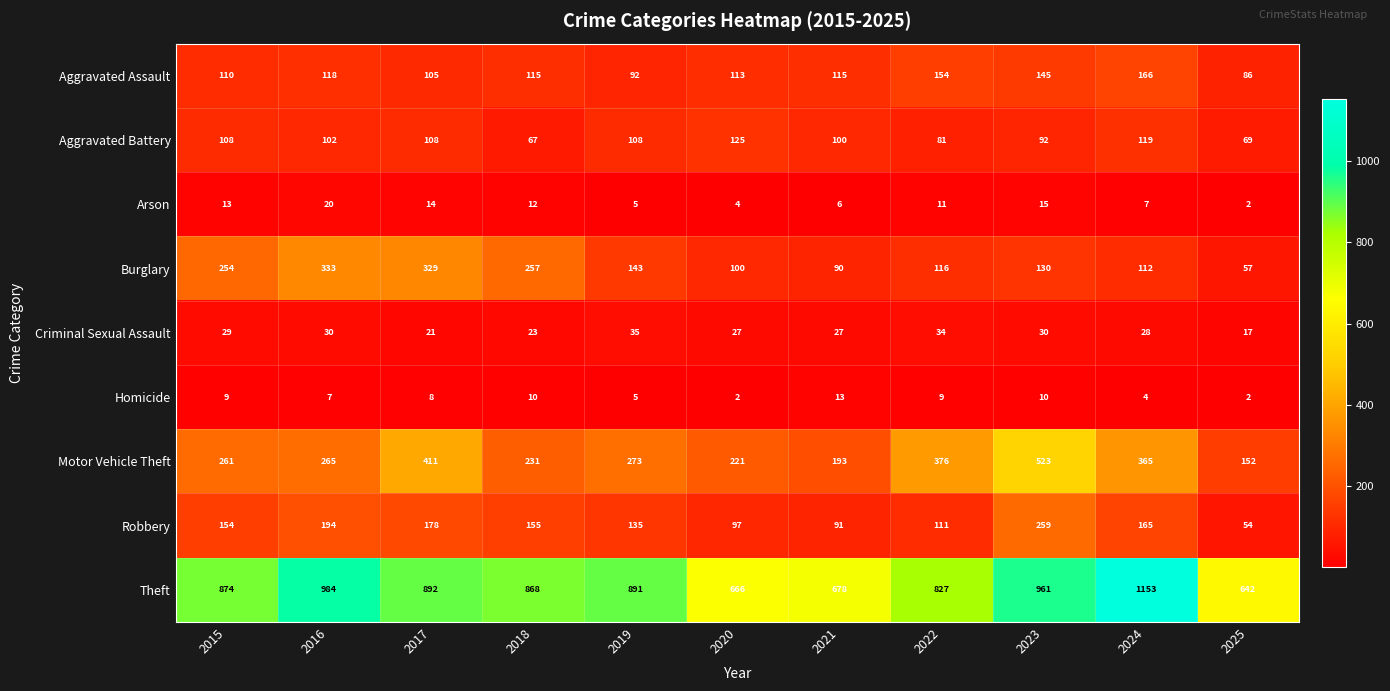

At which category is the sum across all series the highest?

2023